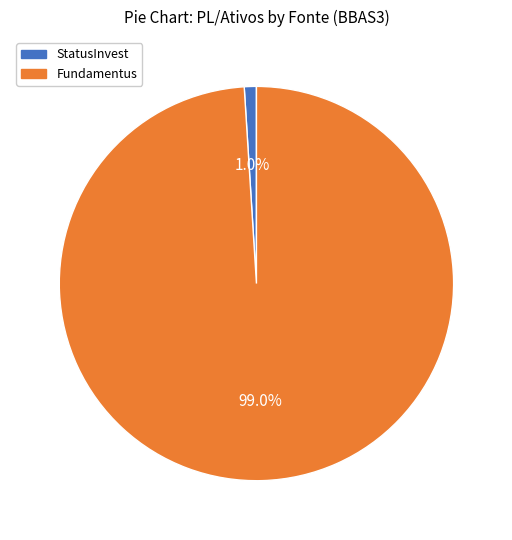

To the nearest percent, what portion does Fundamentus represent?

99%